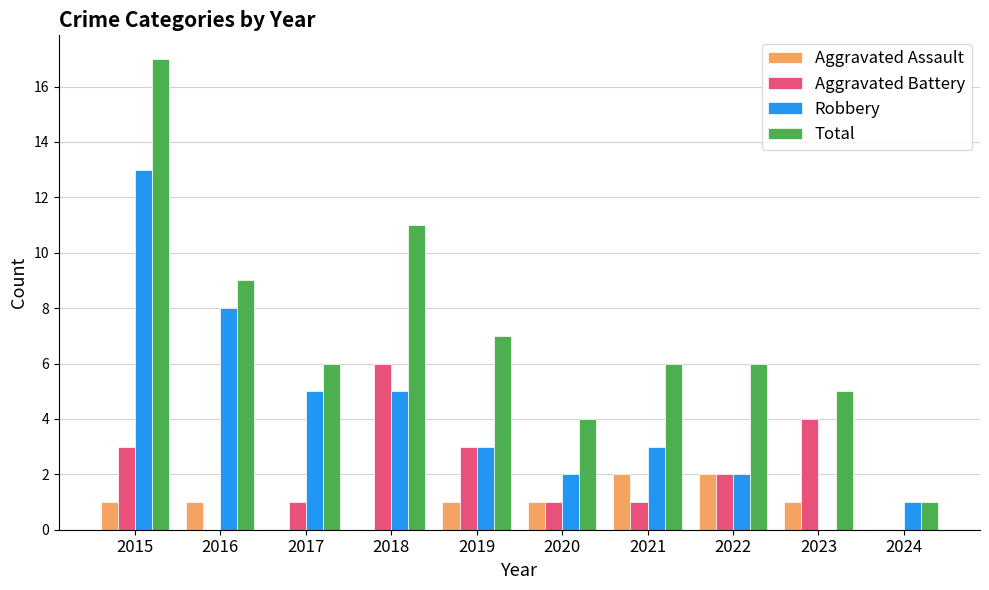

What is the sum of the Aggravated Assault values at 2017 and 2016?

1